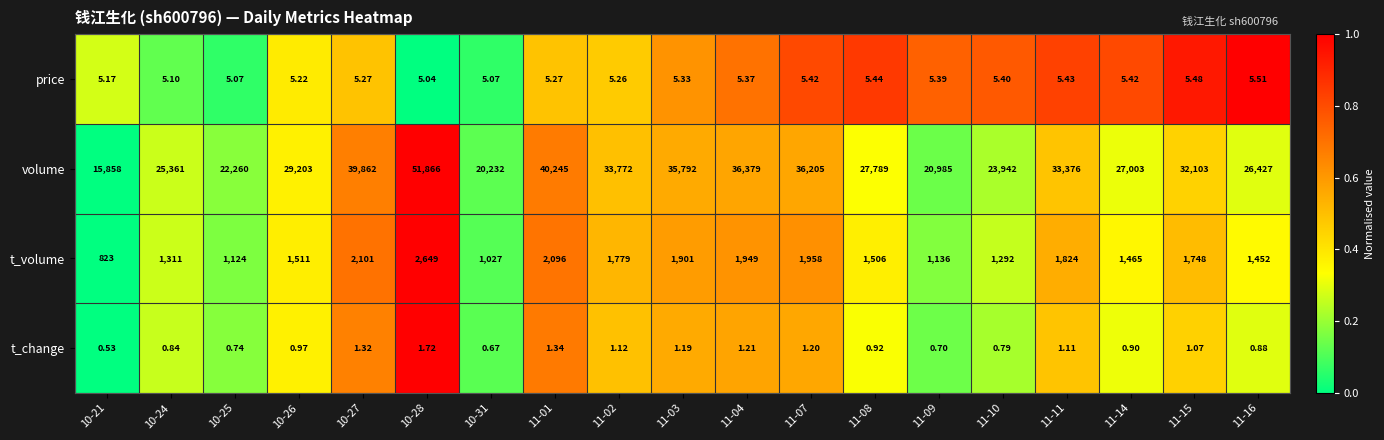

Which series has the largest range (max minus min)?

volume